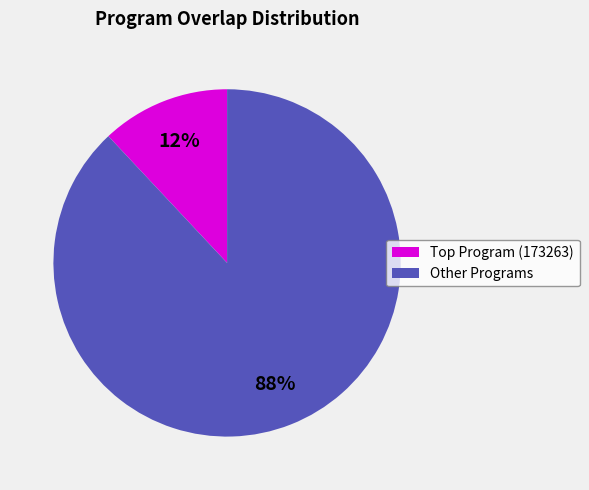

To the nearest percent, what portion does Other Programs represent?

88%